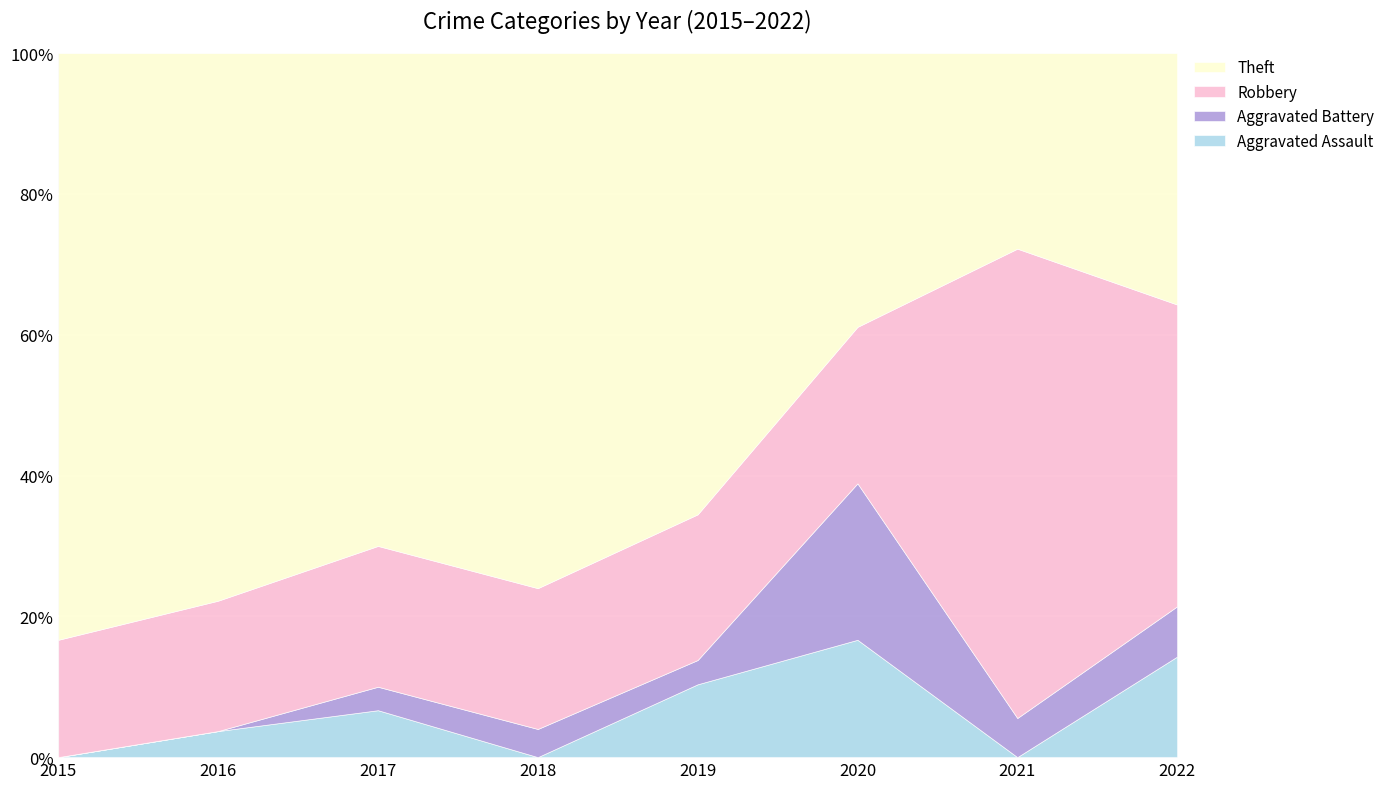

What is the value of the Aggravated Battery point at the 7th from the left?

1